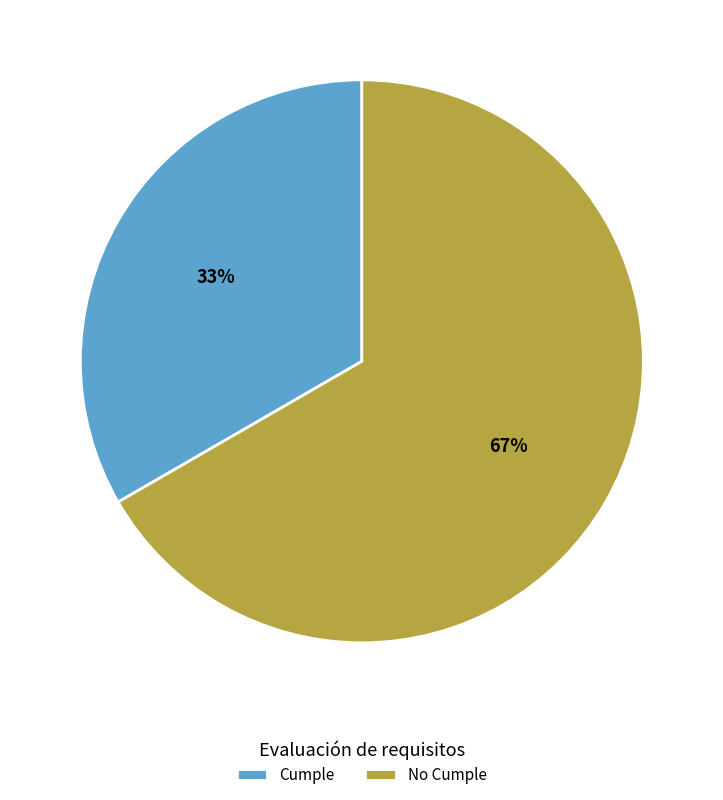

Which slice is the largest?

No Cumple